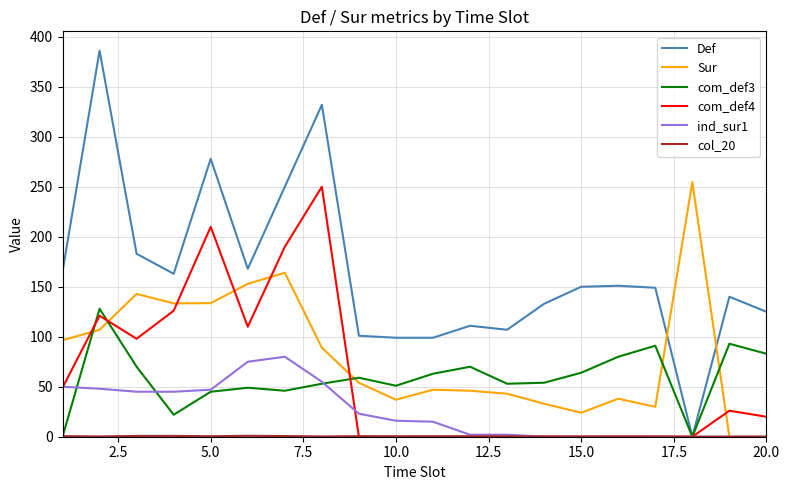

What is the highest value of the Sur series?

254.7